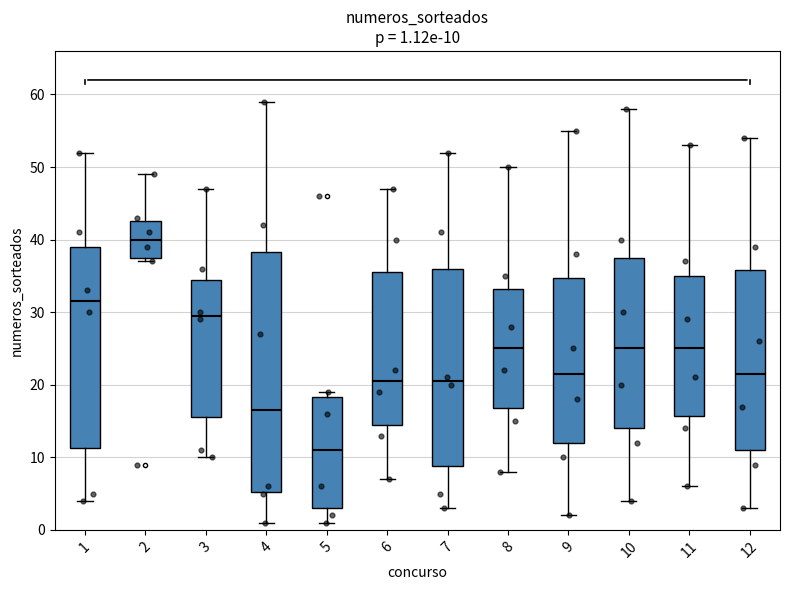

Which box's median line is the highest?

2